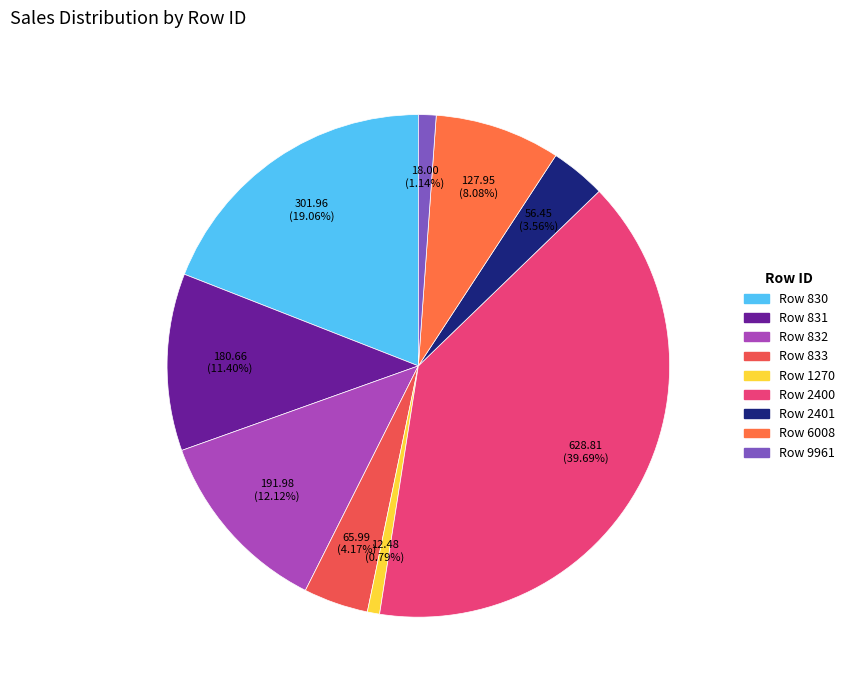

Count the number of slices in the pie.

9